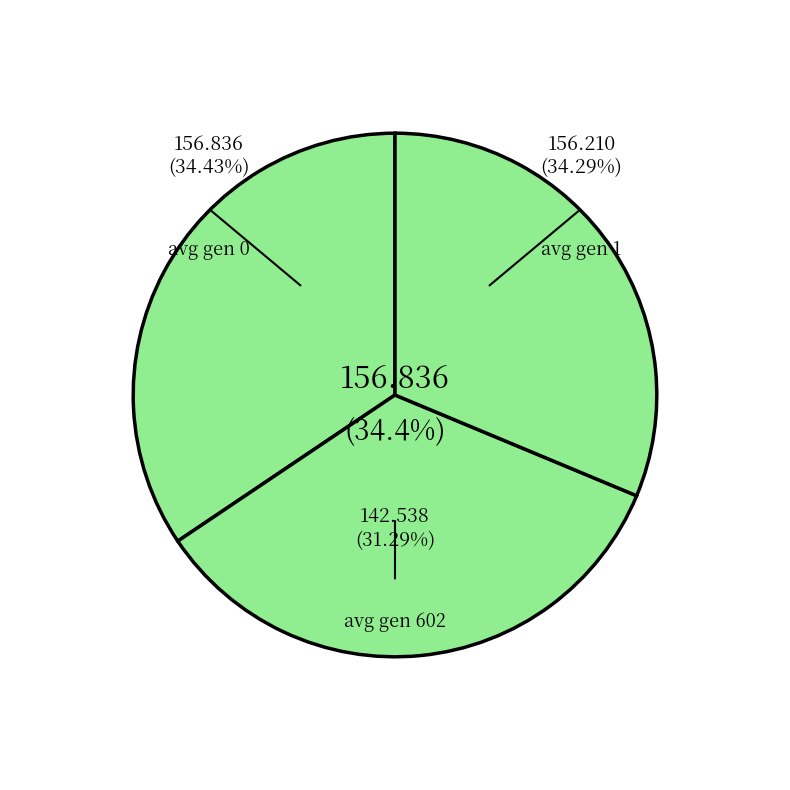

Count the number of slices in the pie.

3